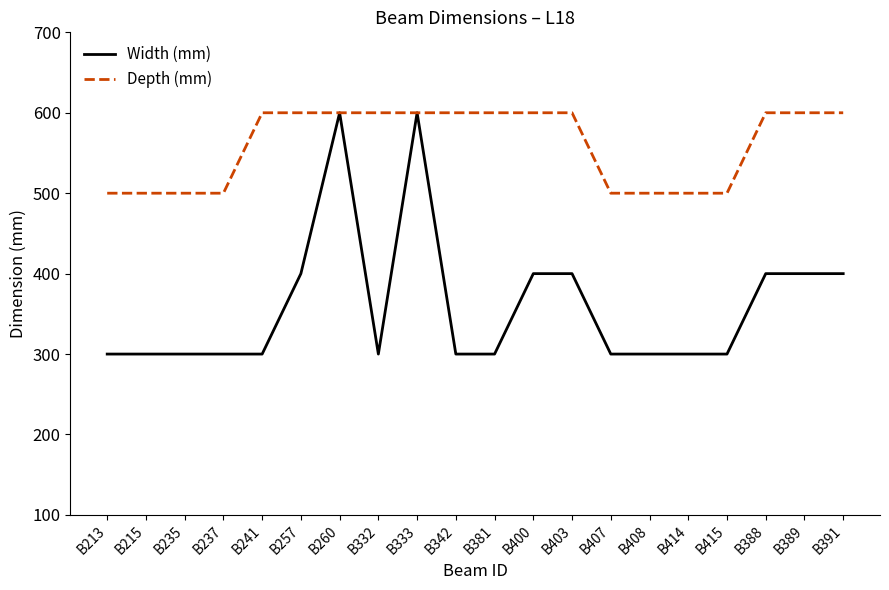

What is the spread (max minus min) of values at B235?

200